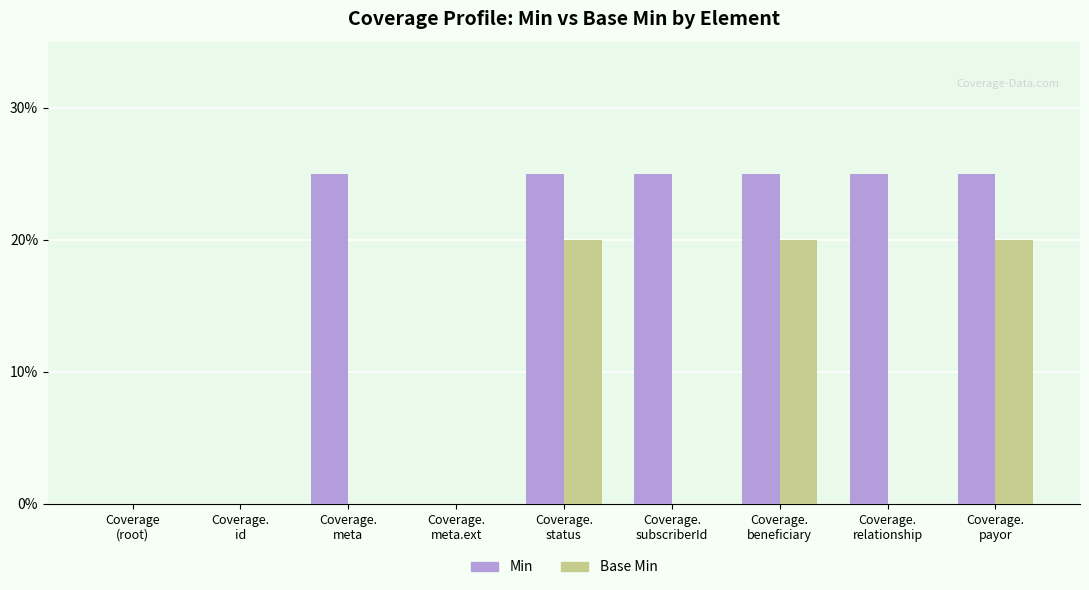

Does the chart contain stacked bars?

No